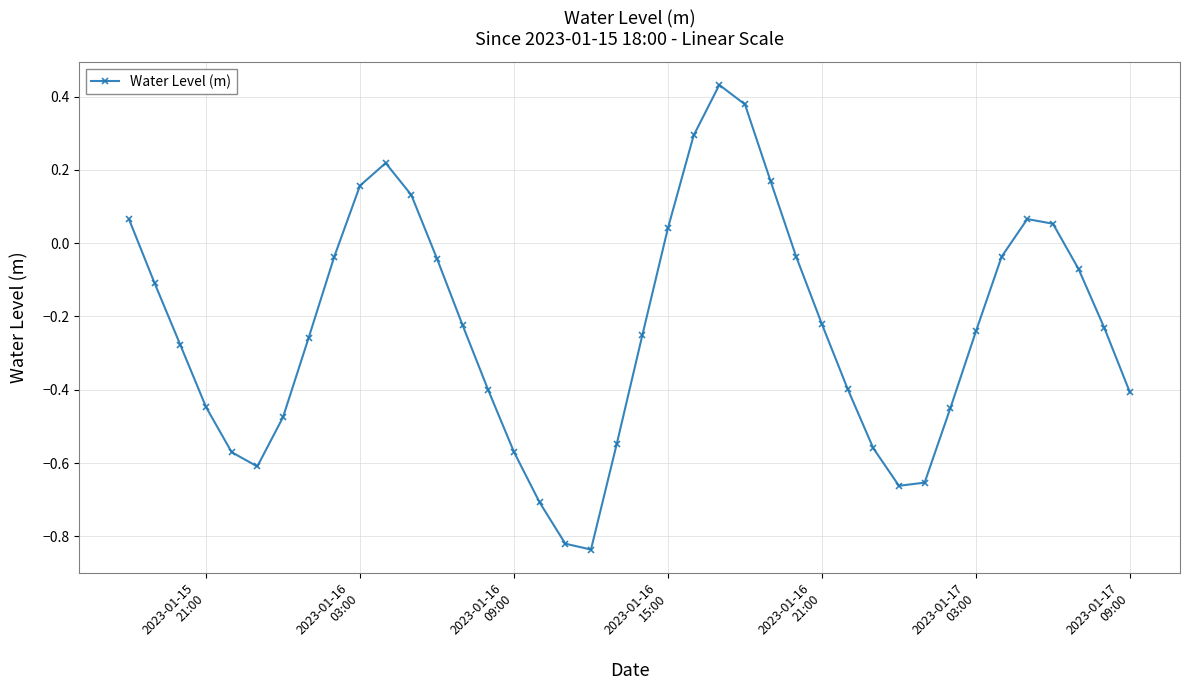

What is the difference between the maximum and minimum values?

1.3